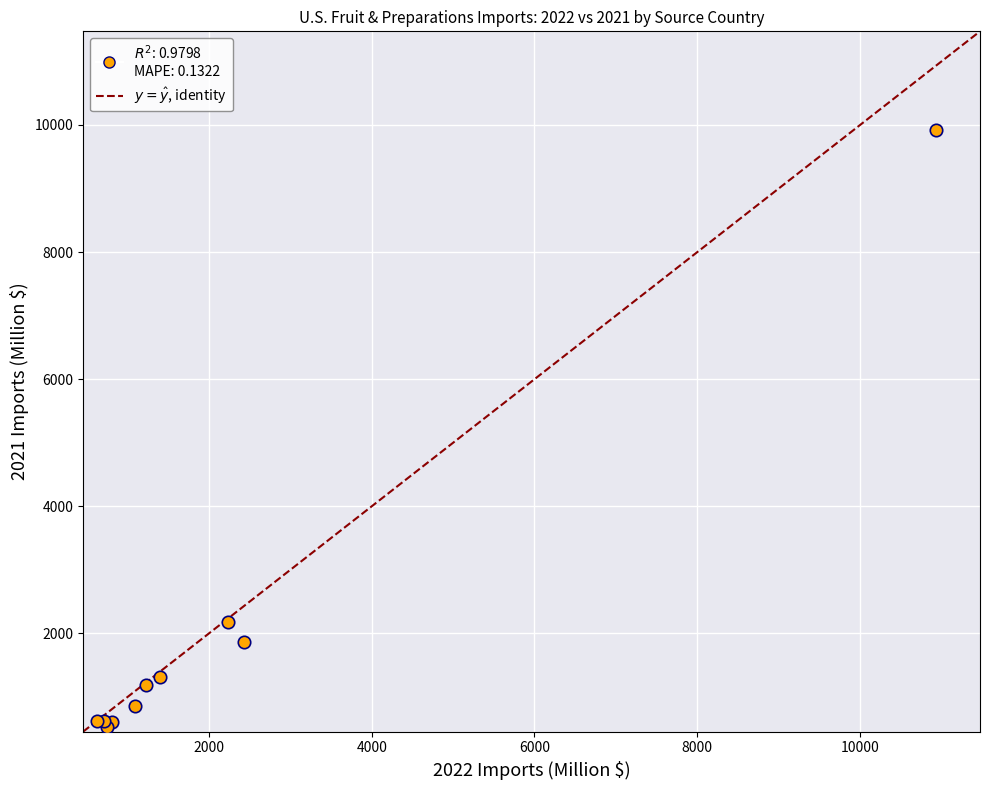

What Y value in the scatter plot is closest to 5229?

2176.3